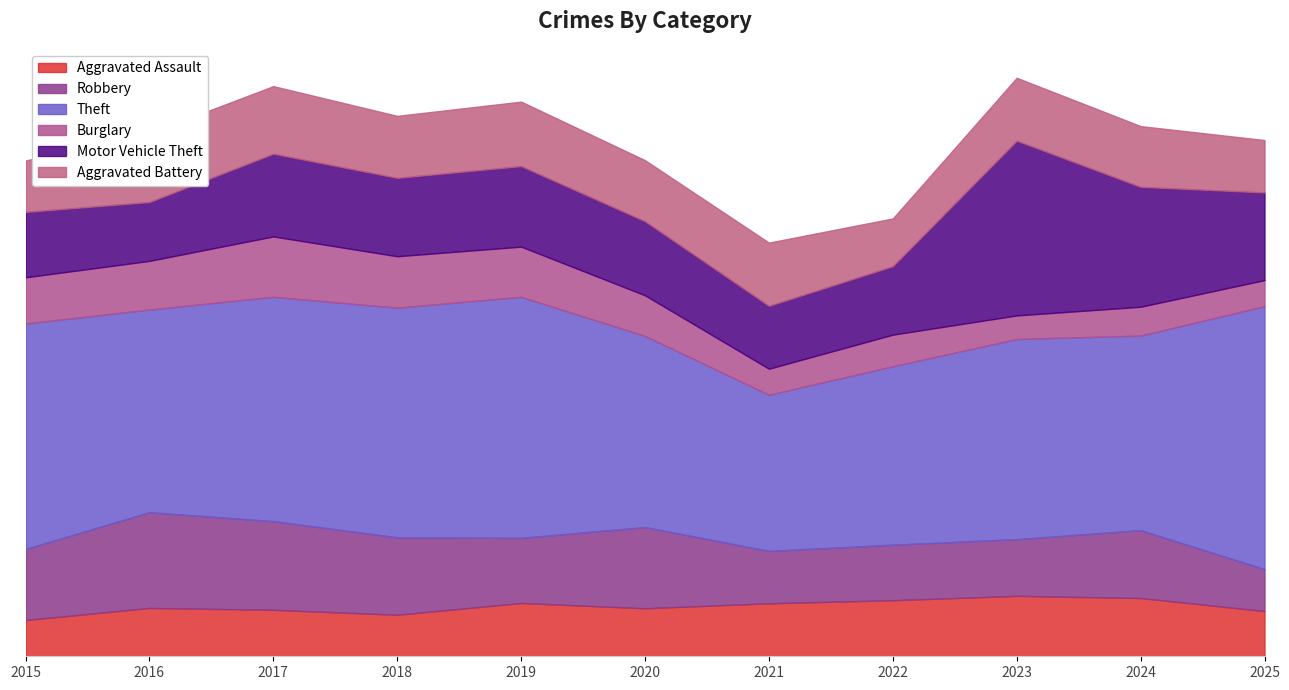

Reading left to right, what are all the values shown in this chart?

Aggravated Assault: 117	156	150	134	172	155	171	181	195	188	146
Robbery: 229	309	286	250	210	262	169	179	183	219	135
Theft: 728	654	724	741	778	617	504	576	646	628	849
Burglary: 149	157	195	166	162	131	84	102	76	93	84
Motor Vehicle Theft: 211	190	267	253	260	239	203	221	564	387	283
Aggravated Battery: 166	222	218	200	208	197	204	154	203	196	169